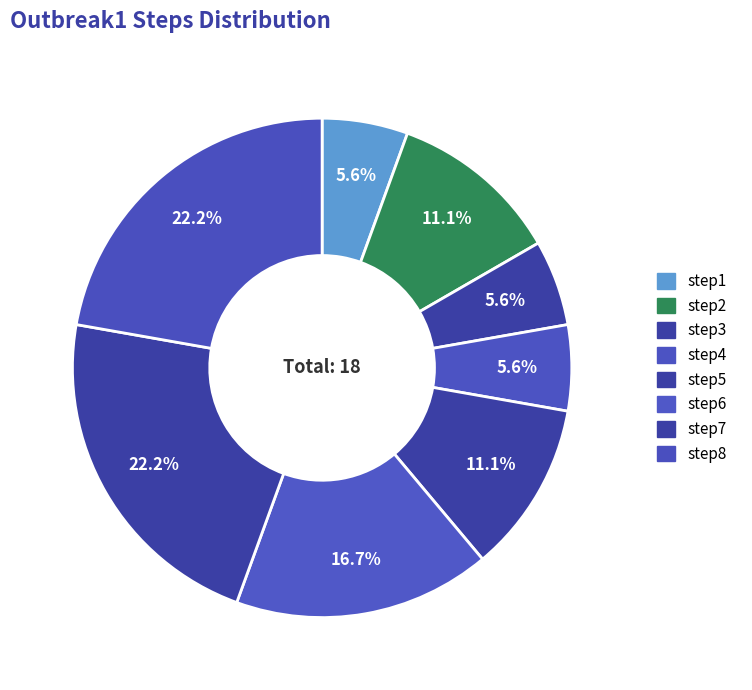

Count the number of slices in the pie.

8